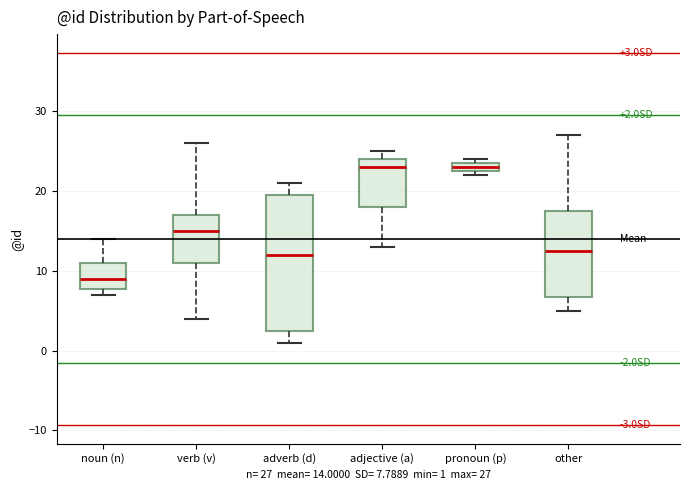

Which box's median line is the lowest?

noun (n)